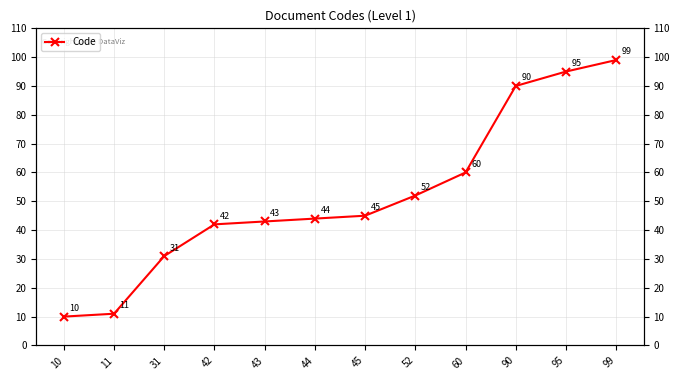

What is the difference between the values at 52 and 60?

8